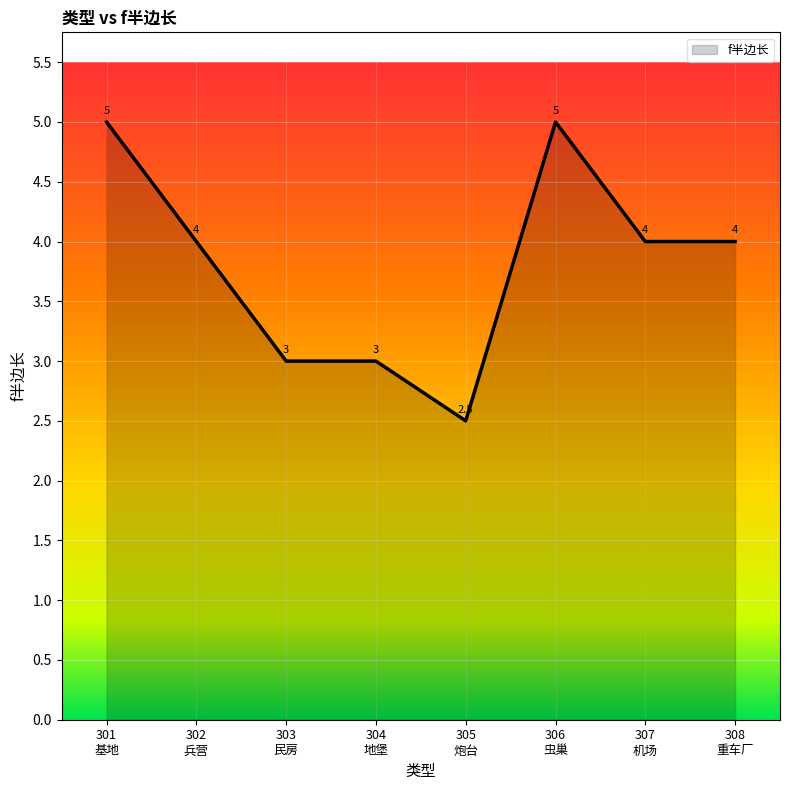

What is the average value?

3.8